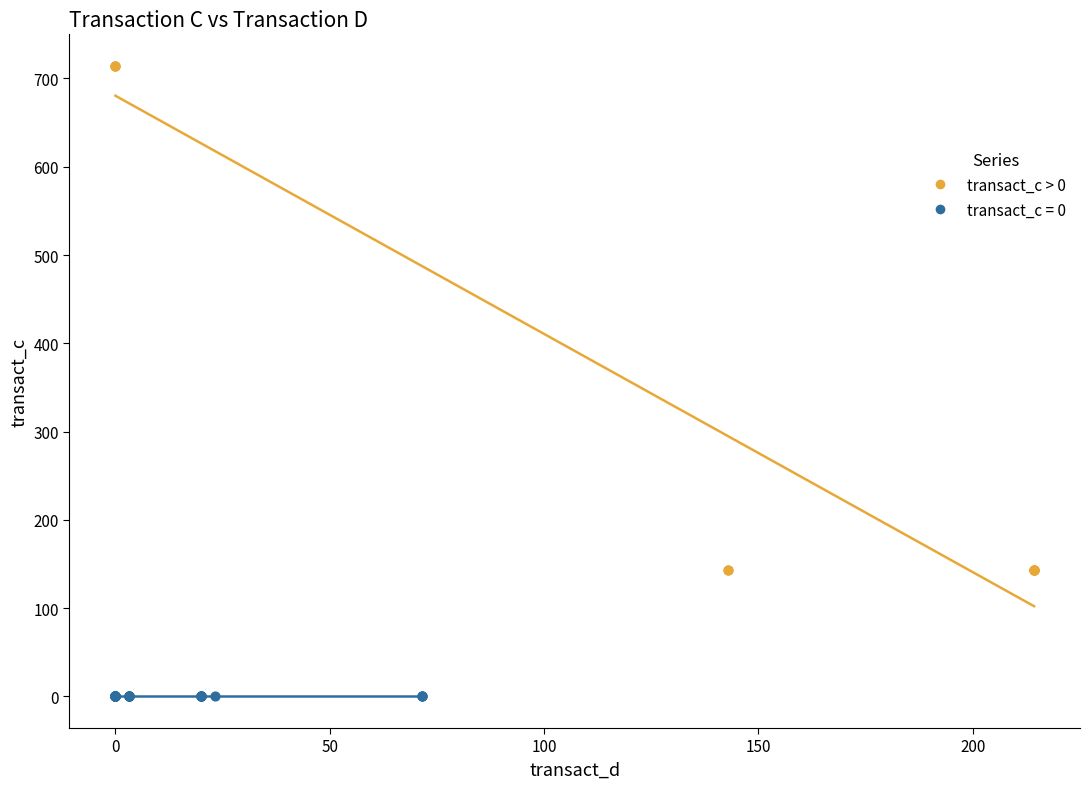

Which series reaches the maximum Y coordinate?

transact_c > 0